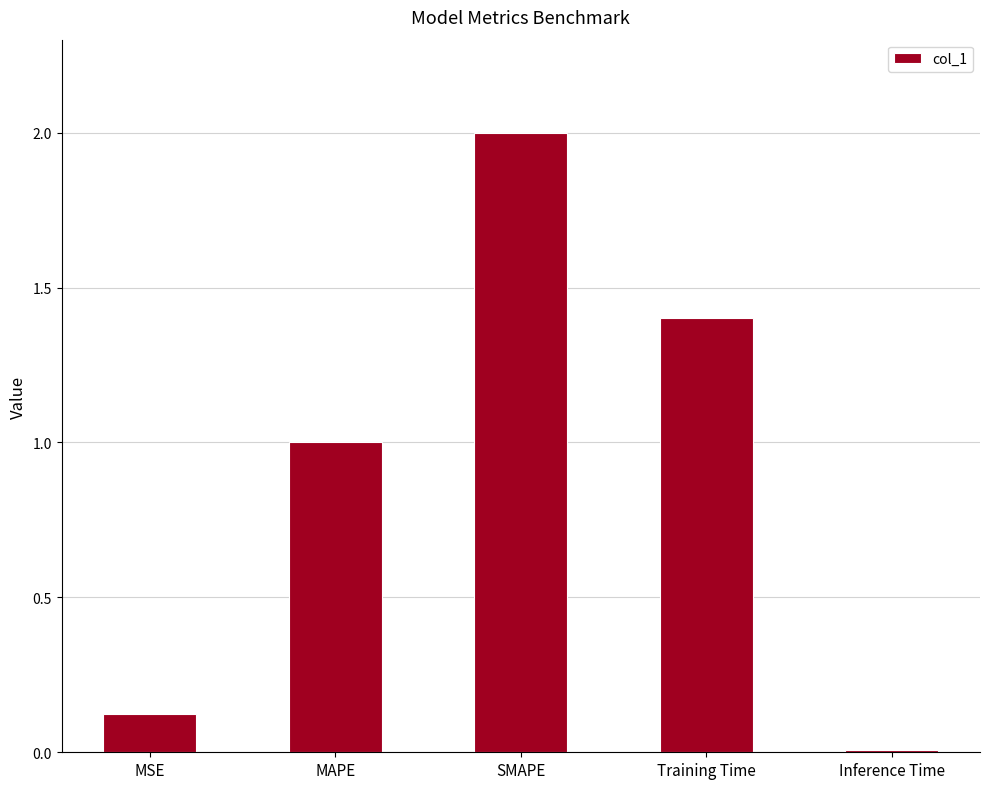

Which has a higher value, Inference Time or Training Time?

Training Time